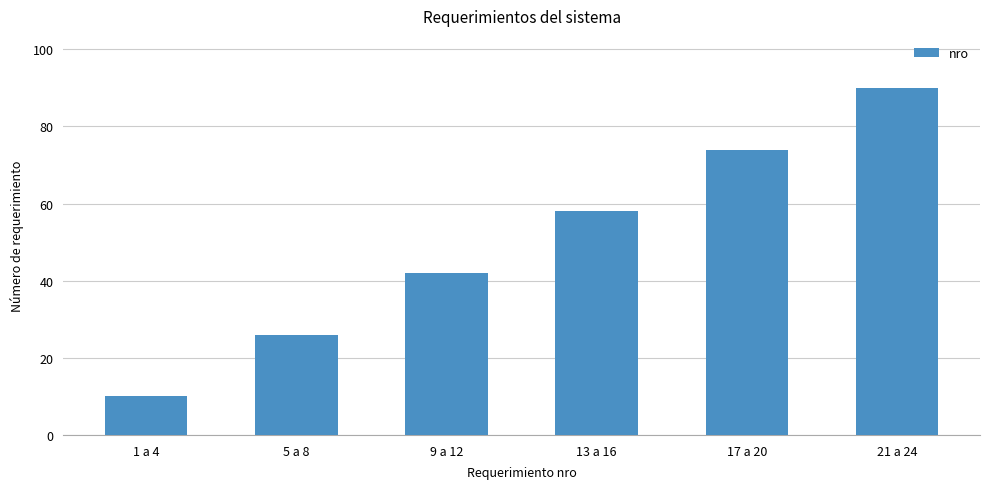

What is the difference between the values at 5 a 8 and 1 a 4?

16